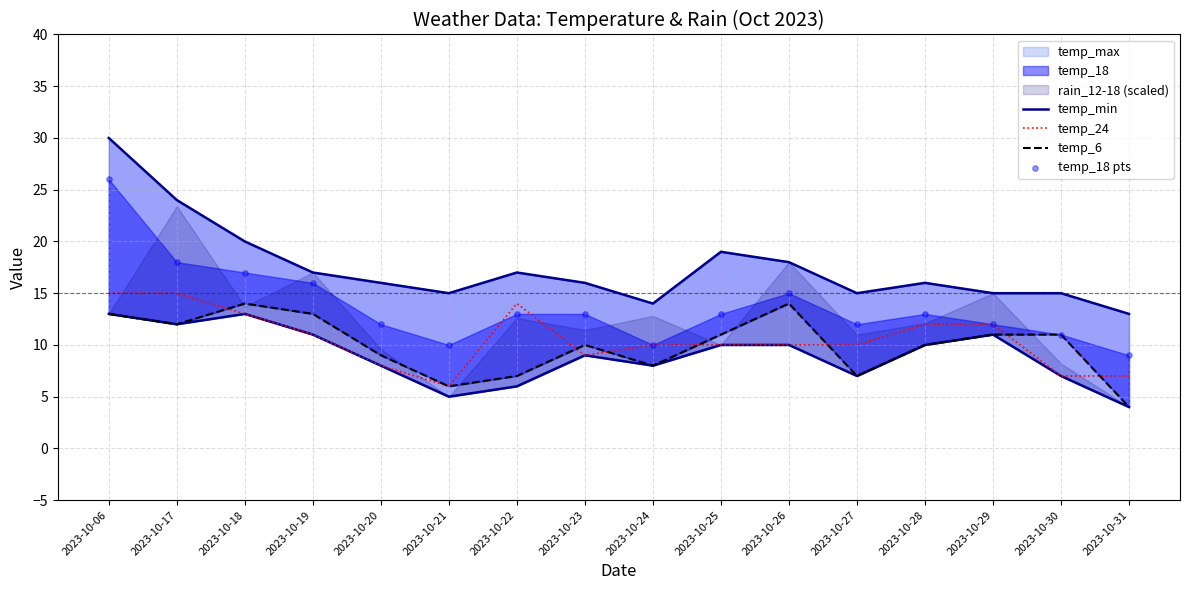

Is the value of temp_min at 2023-10-29 greater than the value of temp_6 at 2023-10-26?

No